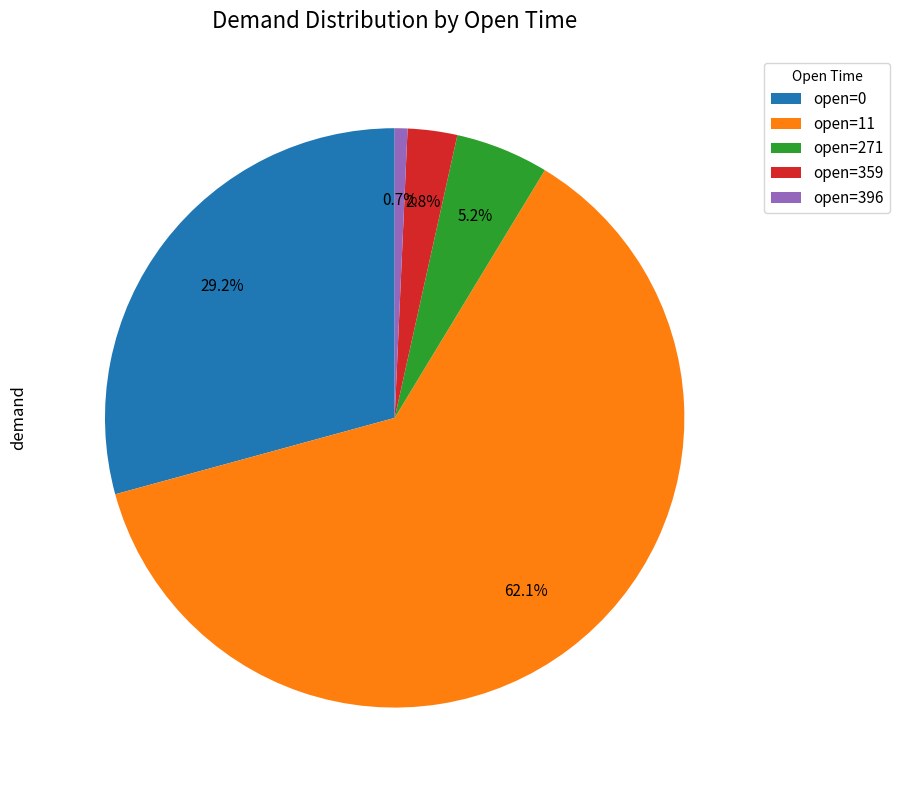

To the nearest percent, what is the average slice percentage?

20%